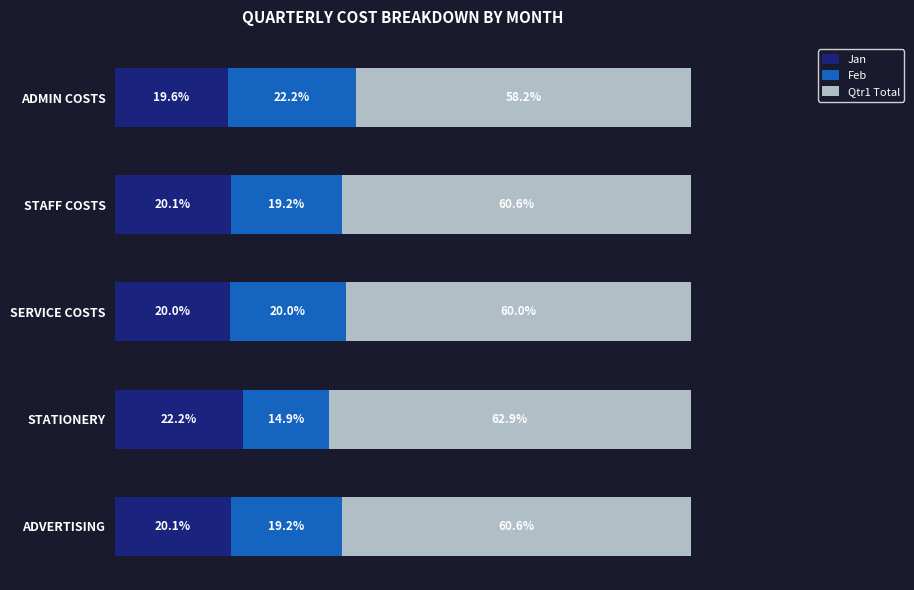

Where is Jan nearest to the value 20?

SERVICE COSTS